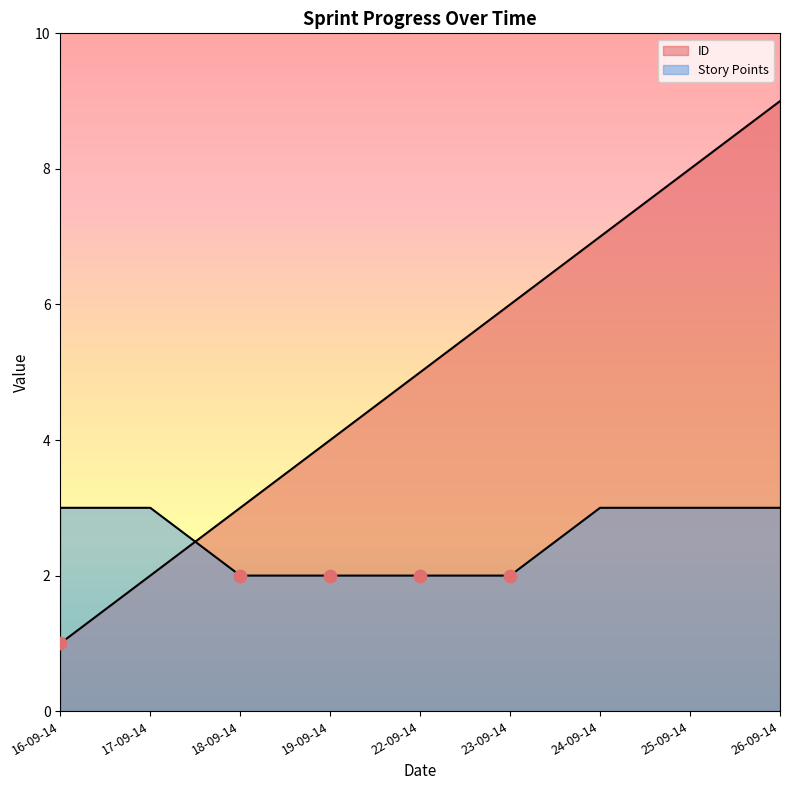

Which series contains the lowest Y value?

ID